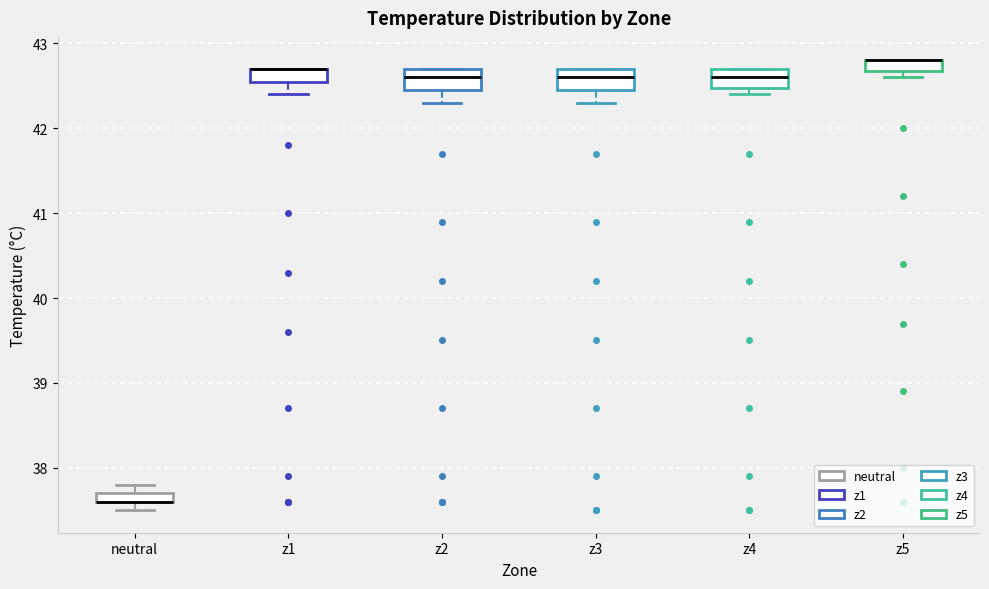

Where is the upper edge of the box for neutral on the y-axis? The values are not printed on the chart, so give them approximately, as read against the axis.

37.7